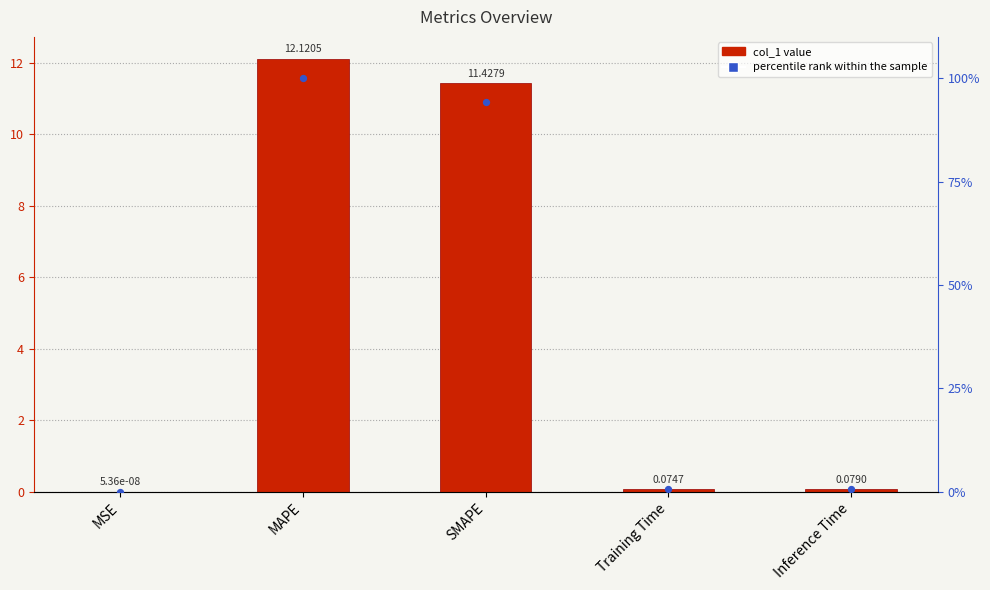

At how many categories does at least one series exceed 10?

2